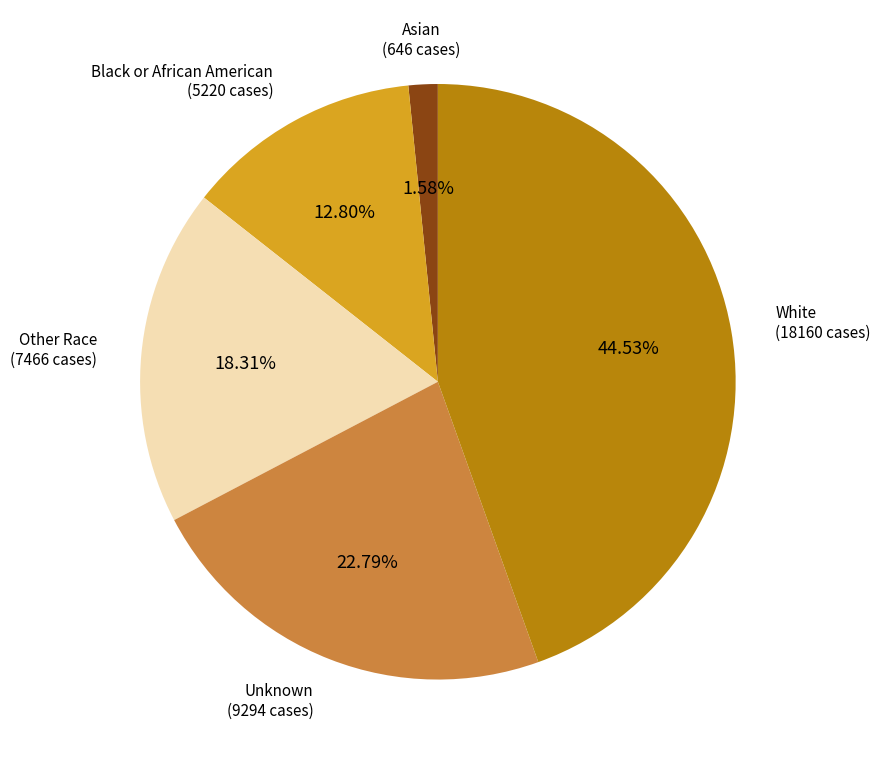

Does any single category account for the majority?

No